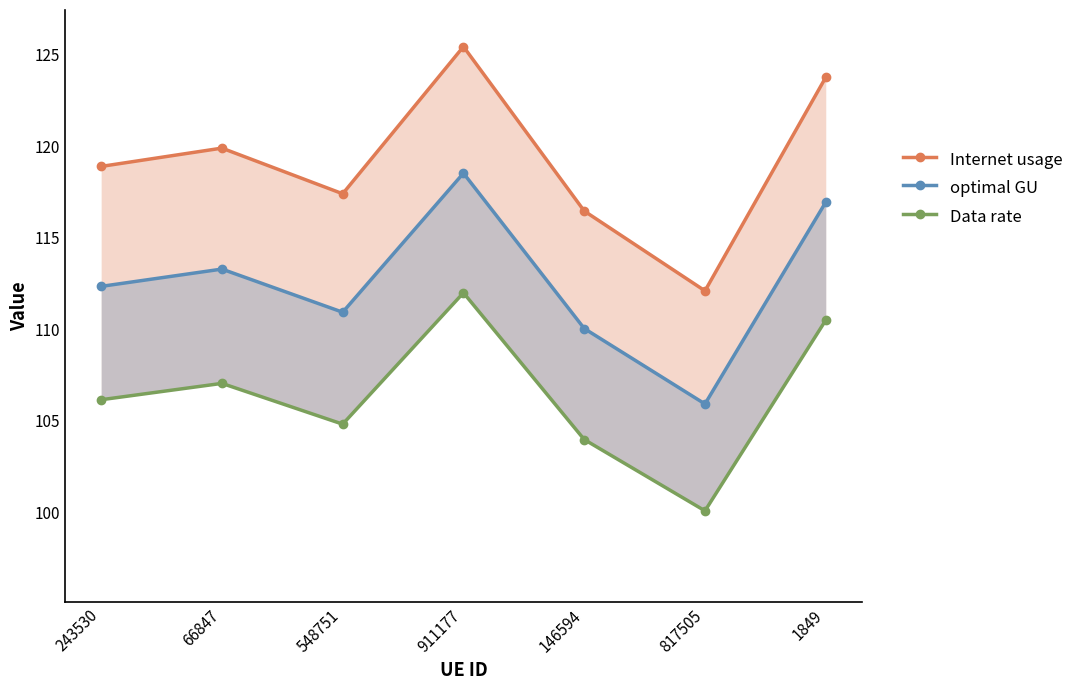

Which series has the largest range (max minus min)?

Internet usage